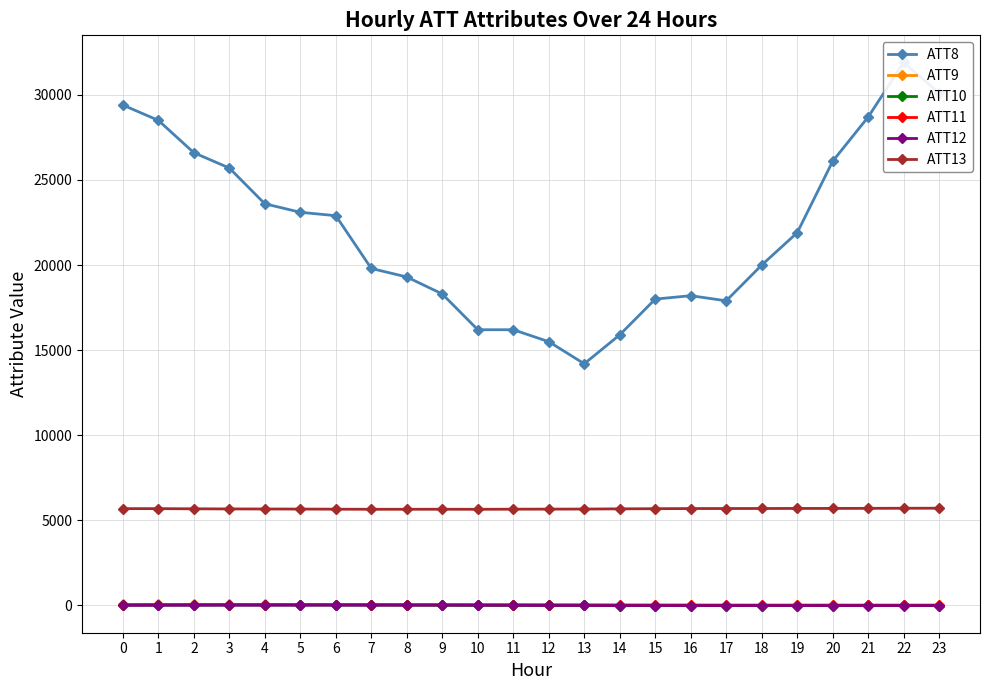

At which label does ATT8 reach its peak?

22